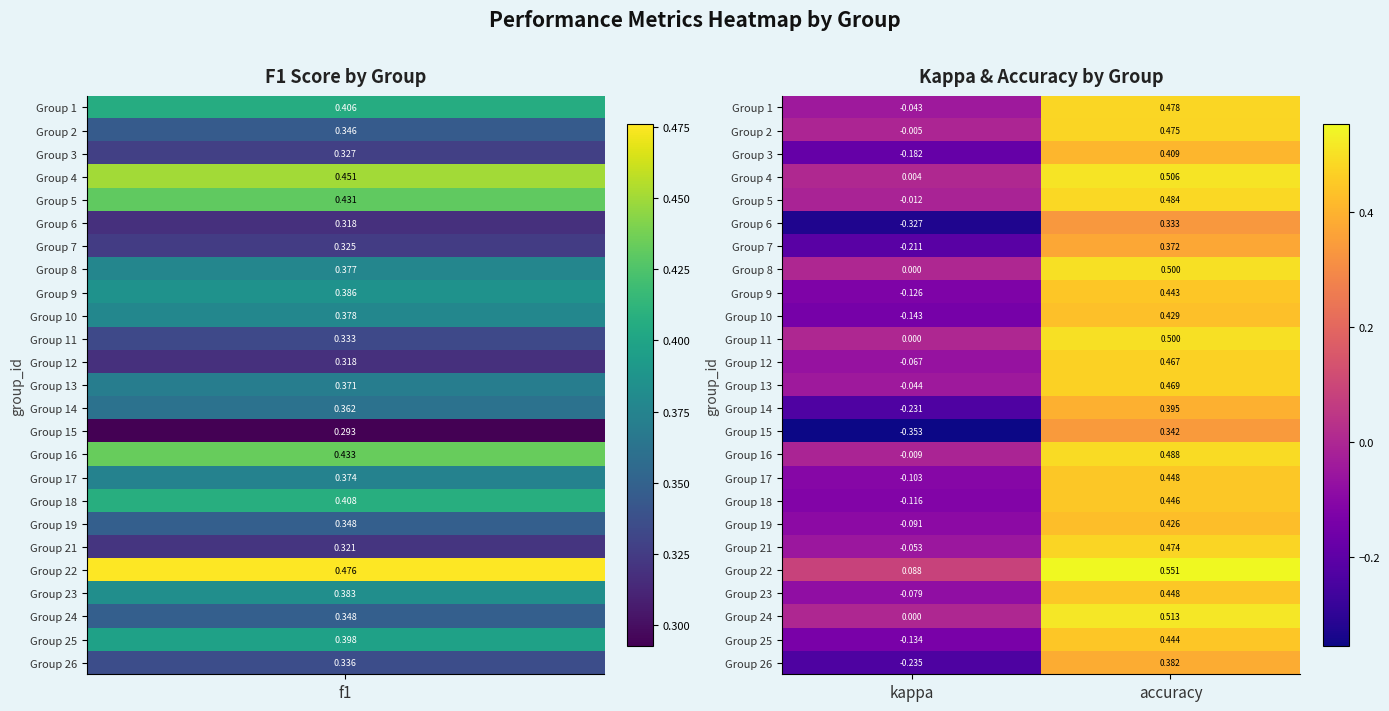

How many negative values does the Group 19 series have?

1